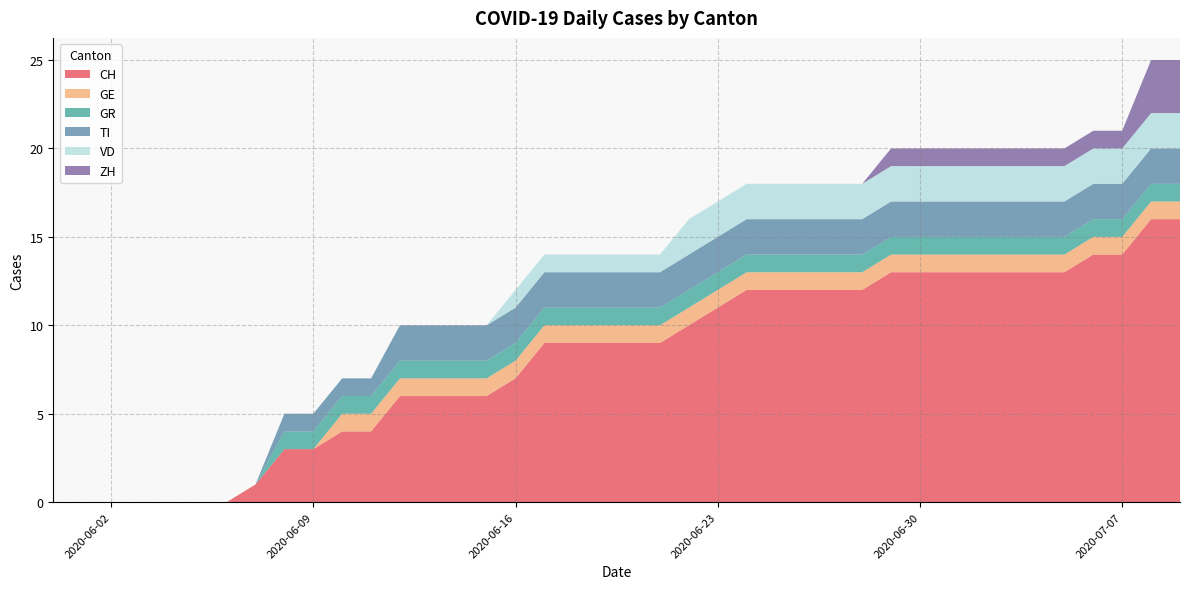

Reading left to right, list all the values displayed in this chart.

CH: 2020-05-31=0	2020-06-01=0	2020-06-02=0	2020-06-03=0	2020-06-04=0	2020-06-05=0	2020-06-06=0	2020-06-07=1	2020-06-08=3	2020-06-09=3	2020-06-10=4	2020-06-11=4	2020-06-12=6	2020-06-13=6	2020-06-14=6	2020-06-15=6	2020-06-16=7	2020-06-17=9	2020-06-18=9	2020-06-19=9	2020-06-20=9	2020-06-21=9	2020-06-22=10	2020-06-23=11	2020-06-24=12	2020-06-25=12	2020-06-26=12	2020-06-27=12	2020-06-28=12	2020-06-29=13	2020-06-30=13	2020-07-01=13	2020-07-02=13	2020-07-03=13	2020-07-04=13	2020-07-05=13	2020-07-06=14	2020-07-07=14	2020-07-08=16	2020-07-09=16
GE: 2020-05-31=0	2020-06-01=0	2020-06-02=0	2020-06-03=0	2020-06-04=0	2020-06-05=0	2020-06-06=0	2020-06-07=0	2020-06-08=0	2020-06-09=0	2020-06-10=1	2020-06-11=1	2020-06-12=1	2020-06-13=1	2020-06-14=1	2020-06-15=1	2020-06-16=1	2020-06-17=1	2020-06-18=1	2020-06-19=1	2020-06-20=1	2020-06-21=1	2020-06-22=1	2020-06-23=1	2020-06-24=1	2020-06-25=1	2020-06-26=1	2020-06-27=1	2020-06-28=1	2020-06-29=1	2020-06-30=1	2020-07-01=1	2020-07-02=1	2020-07-03=1	2020-07-04=1	2020-07-05=1	2020-07-06=1	2020-07-07=1	2020-07-08=1	2020-07-09=1
GR: 2020-05-31=0	2020-06-01=0	2020-06-02=0	2020-06-03=0	2020-06-04=0	2020-06-05=0	2020-06-06=0	2020-06-07=0	2020-06-08=1	2020-06-09=1	2020-06-10=1	2020-06-11=1	2020-06-12=1	2020-06-13=1	2020-06-14=1	2020-06-15=1	2020-06-16=1	2020-06-17=1	2020-06-18=1	2020-06-19=1	2020-06-20=1	2020-06-21=1	2020-06-22=1	2020-06-23=1	2020-06-24=1	2020-06-25=1	2020-06-26=1	2020-06-27=1	2020-06-28=1	2020-06-29=1	2020-06-30=1	2020-07-01=1	2020-07-02=1	2020-07-03=1	2020-07-04=1	2020-07-05=1	2020-07-06=1	2020-07-07=1	2020-07-08=1	2020-07-09=1
TI: 2020-05-31=0	2020-06-01=0	2020-06-02=0	2020-06-03=0	2020-06-04=0	2020-06-05=0	2020-06-06=0	2020-06-07=0	2020-06-08=1	2020-06-09=1	2020-06-10=1	2020-06-11=1	2020-06-12=2	2020-06-13=2	2020-06-14=2	2020-06-15=2	2020-06-16=2	2020-06-17=2	2020-06-18=2	2020-06-19=2	2020-06-20=2	2020-06-21=2	2020-06-22=2	2020-06-23=2	2020-06-24=2	2020-06-25=2	2020-06-26=2	2020-06-27=2	2020-06-28=2	2020-06-29=2	2020-06-30=2	2020-07-01=2	2020-07-02=2	2020-07-03=2	2020-07-04=2	2020-07-05=2	2020-07-06=2	2020-07-07=2	2020-07-08=2	2020-07-09=2
VD: 2020-05-31=0	2020-06-01=0	2020-06-02=0	2020-06-03=0	2020-06-04=0	2020-06-05=0	2020-06-06=0	2020-06-07=0	2020-06-08=0	2020-06-09=0	2020-06-10=0	2020-06-11=0	2020-06-12=0	2020-06-13=0	2020-06-14=0	2020-06-15=0	2020-06-16=1	2020-06-17=1	2020-06-18=1	2020-06-19=1	2020-06-20=1	2020-06-21=1	2020-06-22=2	2020-06-23=2	2020-06-24=2	2020-06-25=2	2020-06-26=2	2020-06-27=2	2020-06-28=2	2020-06-29=2	2020-06-30=2	2020-07-01=2	2020-07-02=2	2020-07-03=2	2020-07-04=2	2020-07-05=2	2020-07-06=2	2020-07-07=2	2020-07-08=2	2020-07-09=2
ZH: 2020-05-31=0	2020-06-01=0	2020-06-02=0	2020-06-03=0	2020-06-04=0	2020-06-05=0	2020-06-06=0	2020-06-07=0	2020-06-08=0	2020-06-09=0	2020-06-10=0	2020-06-11=0	2020-06-12=0	2020-06-13=0	2020-06-14=0	2020-06-15=0	2020-06-16=0	2020-06-17=0	2020-06-18=0	2020-06-19=0	2020-06-20=0	2020-06-21=0	2020-06-22=0	2020-06-23=0	2020-06-24=0	2020-06-25=0	2020-06-26=0	2020-06-27=0	2020-06-28=0	2020-06-29=1	2020-06-30=1	2020-07-01=1	2020-07-02=1	2020-07-03=1	2020-07-04=1	2020-07-05=1	2020-07-06=1	2020-07-07=1	2020-07-08=3	2020-07-09=3